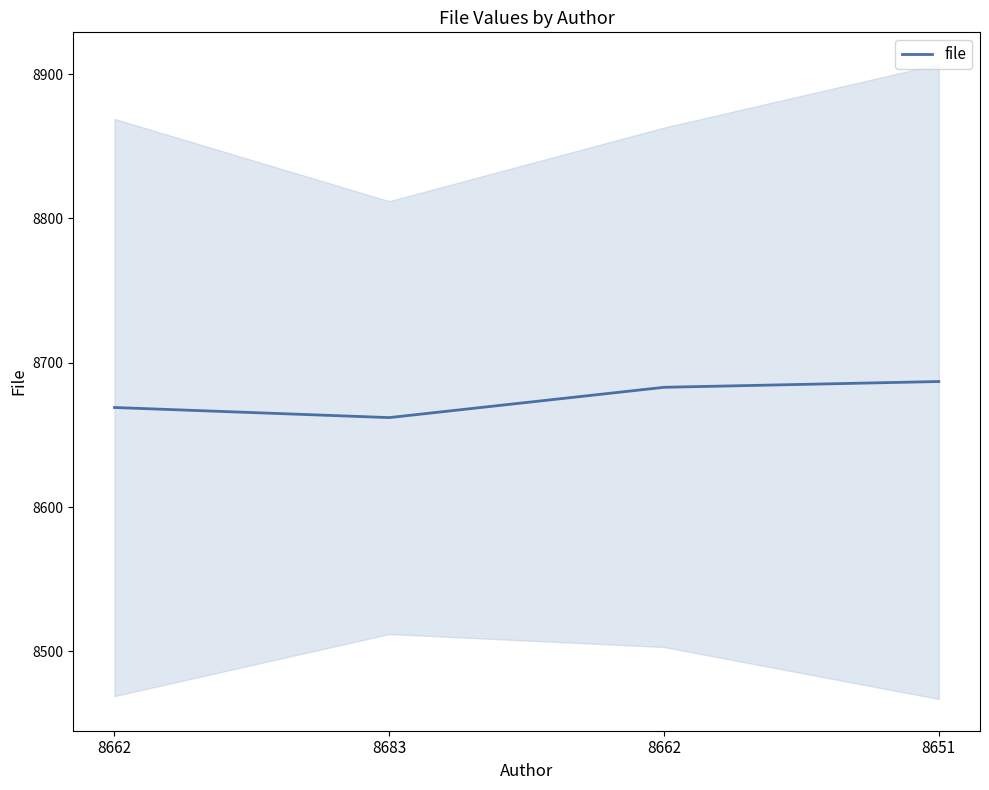

Reading left to right, transcribe all the data shown in this chart.

8662=8669	8683=8662	8662=8683	8651=8687